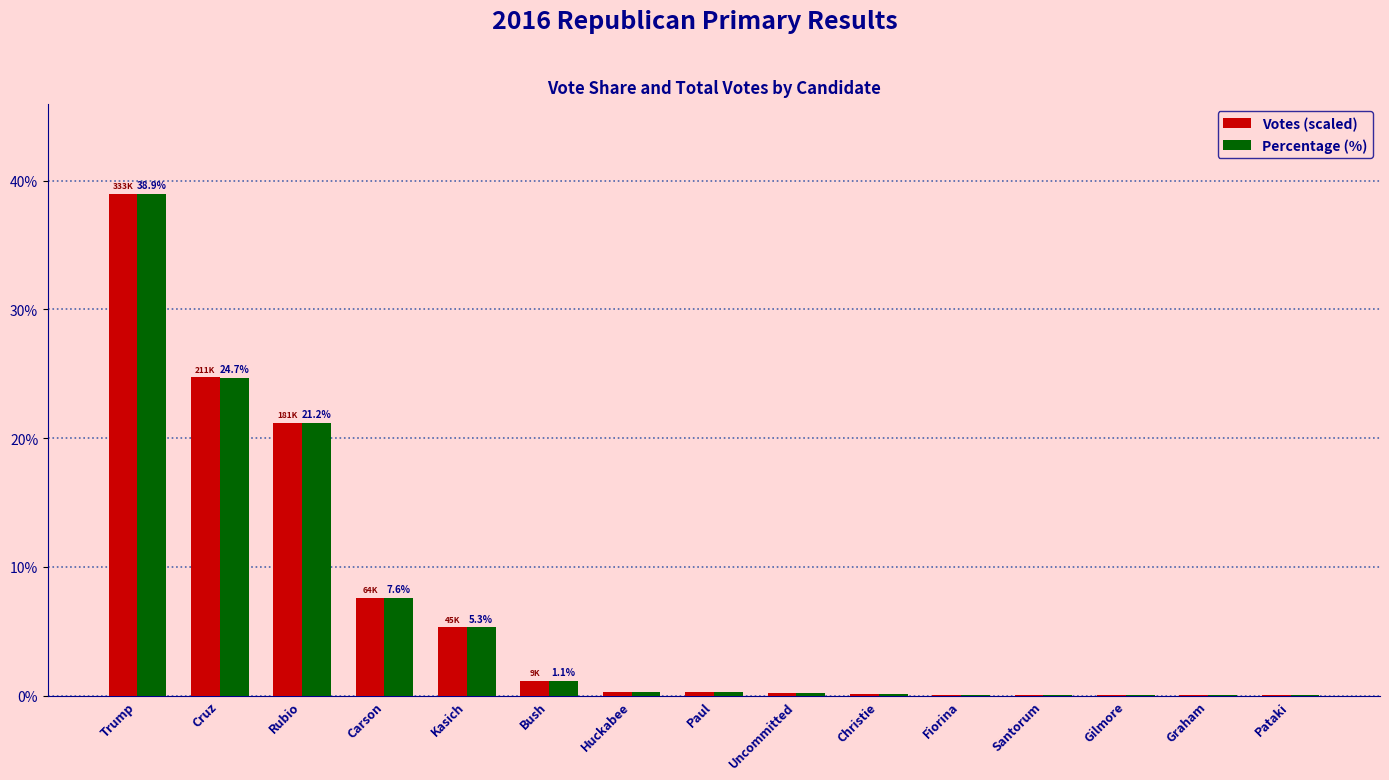

What is the maximum value shown in the chart?

38.9